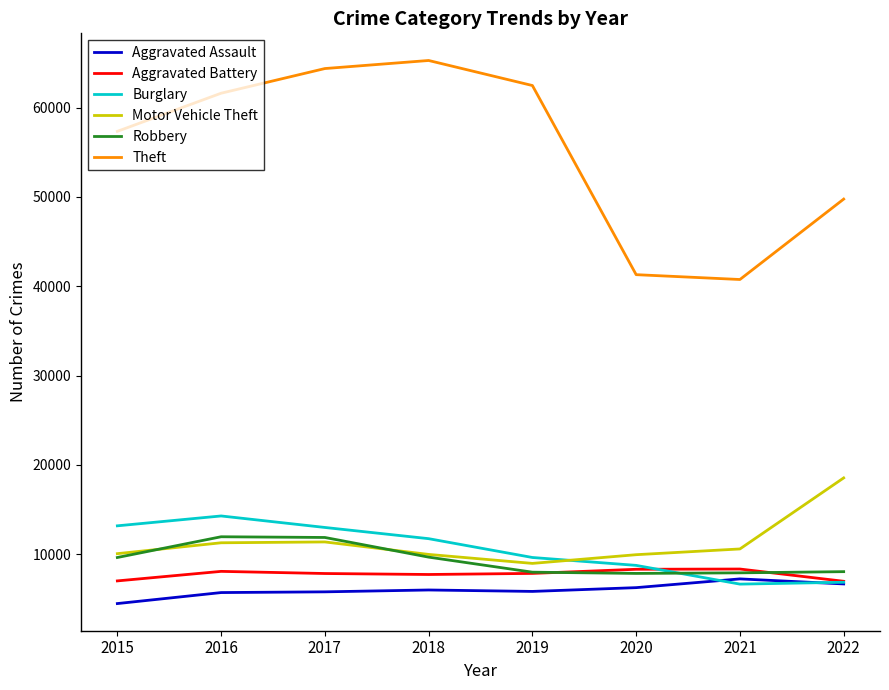

After their last crossing, which series has the higher values: Robbery or Burglary?

Robbery